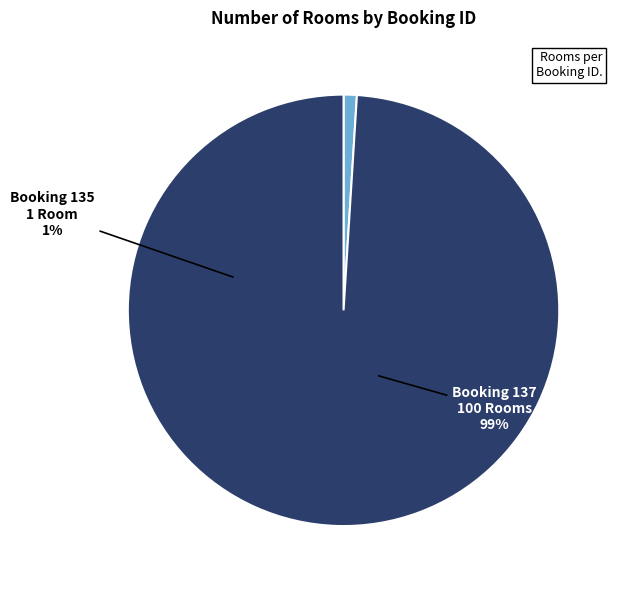

Which slice is the largest?

137